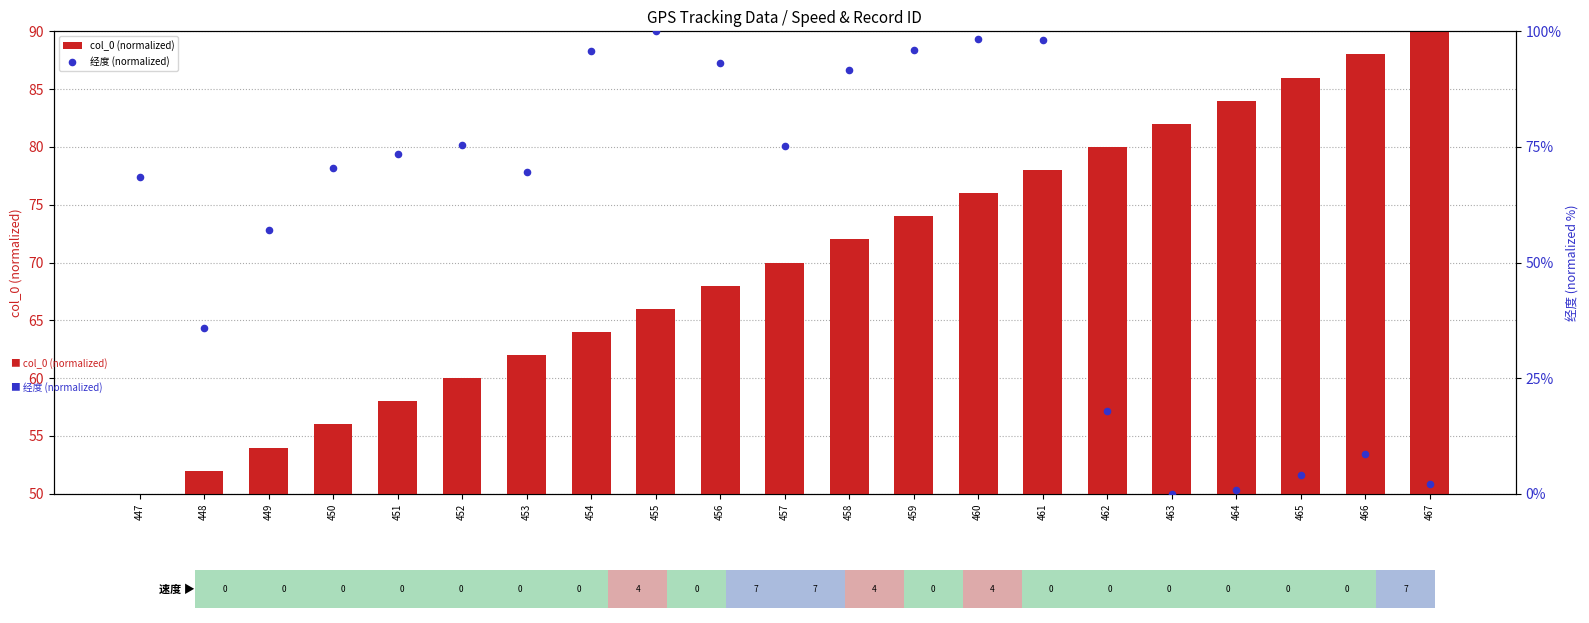

Is the value of 经度 (normalized) at 460 greater than the value of col_0 (normalized) at 450?

Yes